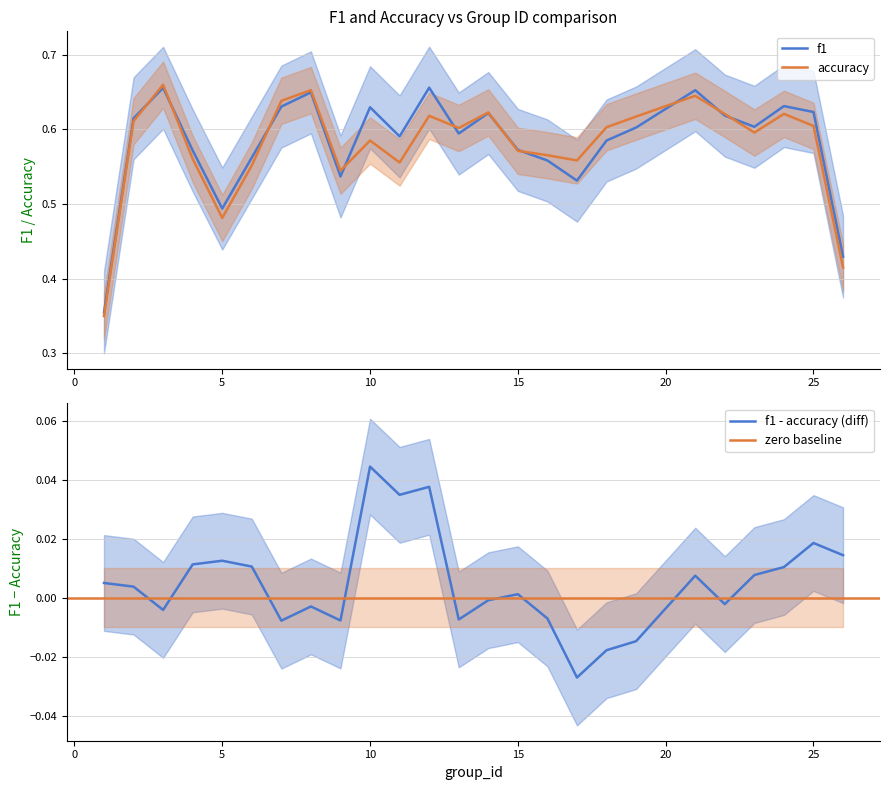

At which label does f1 - accuracy (diff) reach its peak?

10